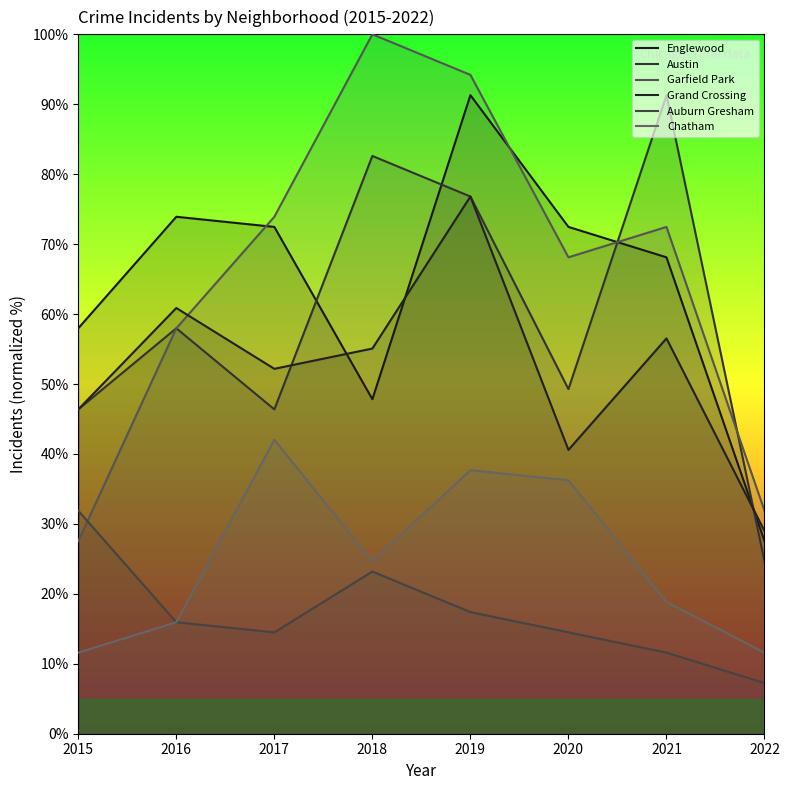

Reading left to right, list all the values displayed in this chart.

Englewood: 58.0	73.9	72.5	47.8	91.3	72.5	68.1	27.5
Austin: 46.4	58.0	46.4	82.6	76.8	49.3	91.3	24.6
Garfield Park: 27.5	58.0	73.9	100.0	94.2	68.1	72.5	31.9
Grand Crossing: 46.4	60.9	52.2	55.1	76.8	40.6	56.5	29.0
Auburn Gresham: 31.9	15.9	14.5	23.2	17.4	14.5	11.6	7.2
Chatham: 11.6	15.9	42.0	24.6	37.7	36.2	18.8	11.6